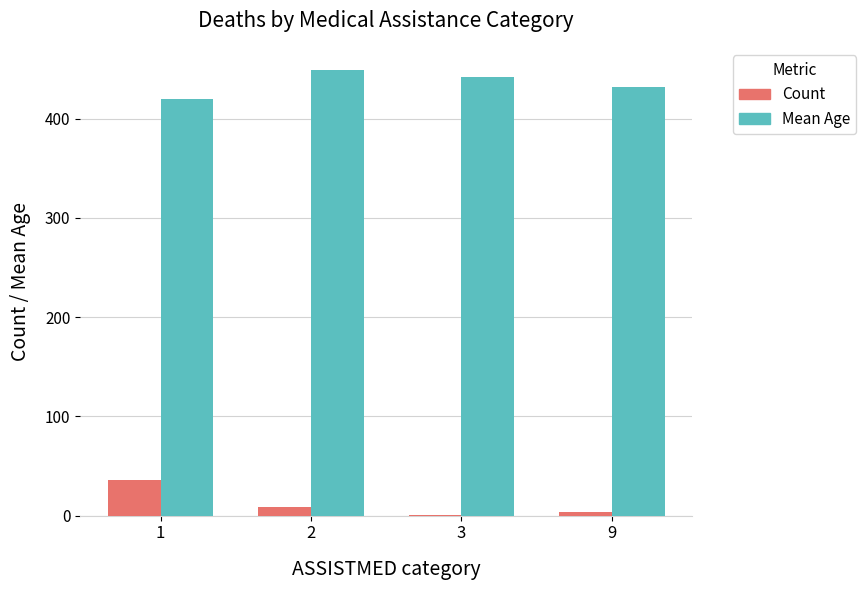

At which label does Mean Age reach its peak?

2